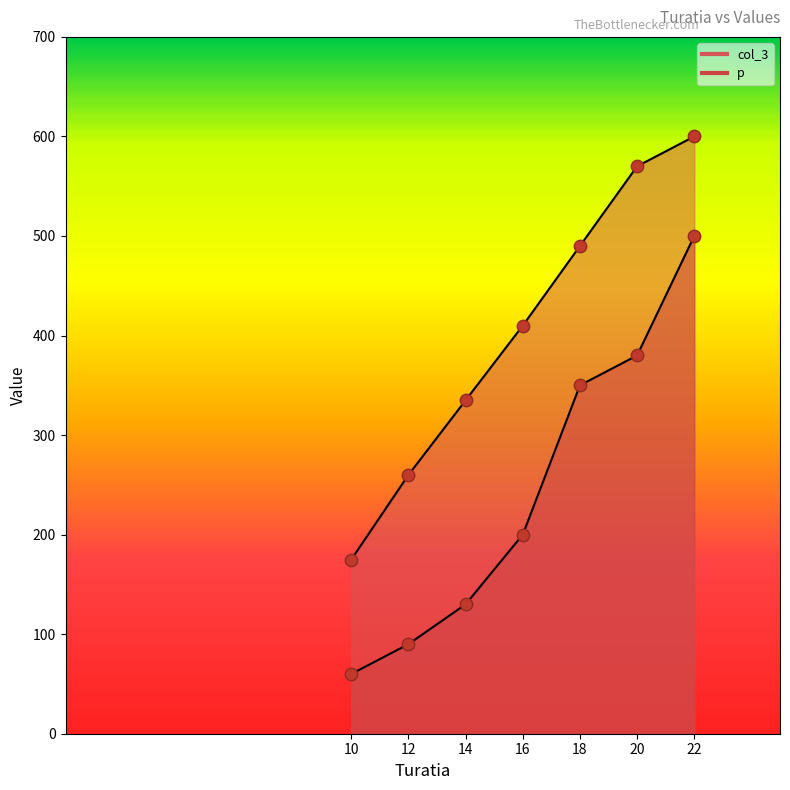

Which series reaches the minimum Y coordinate?

p